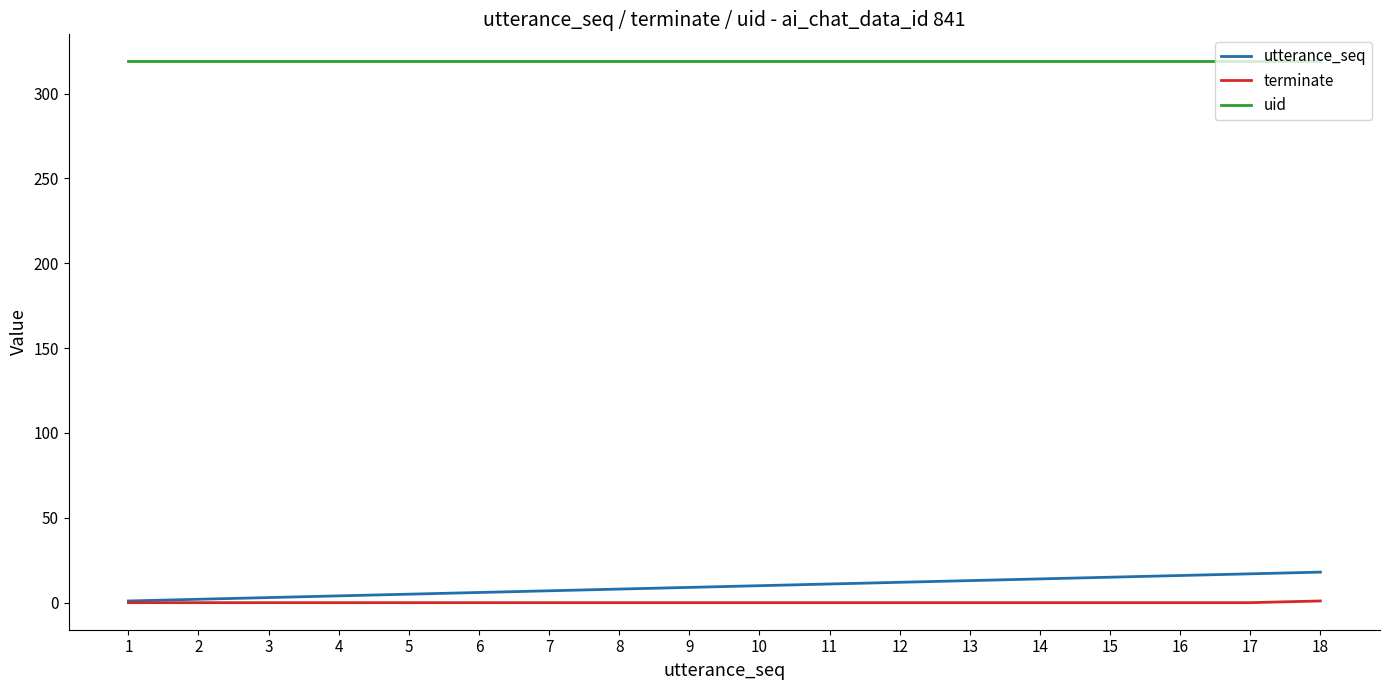

List the series in order of their peak value, highest first.

uid, utterance_seq, terminate